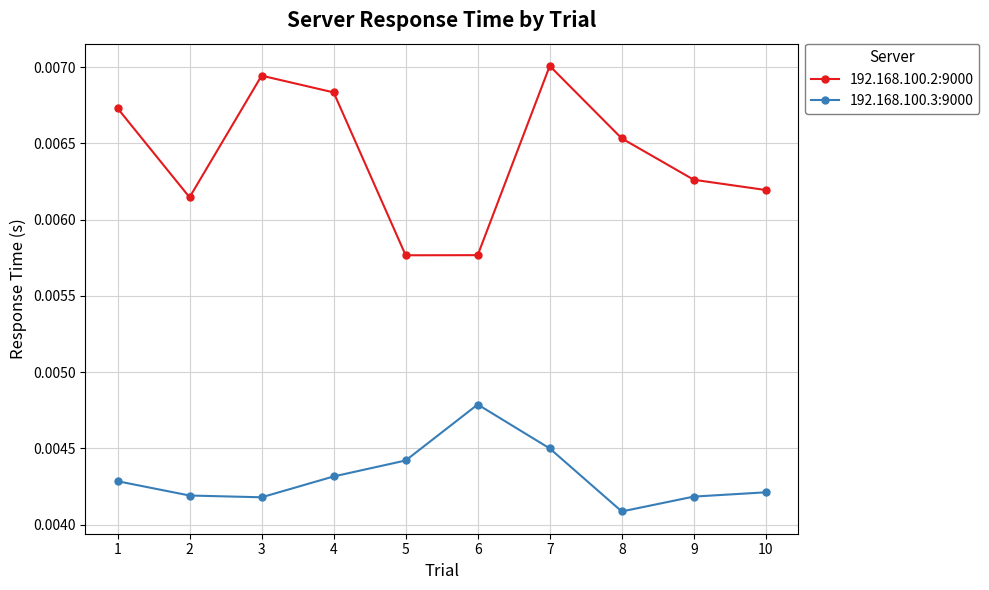

List the series in order of their overall mean, lowest first.

192.168.100.3:9000, 192.168.100.2:9000